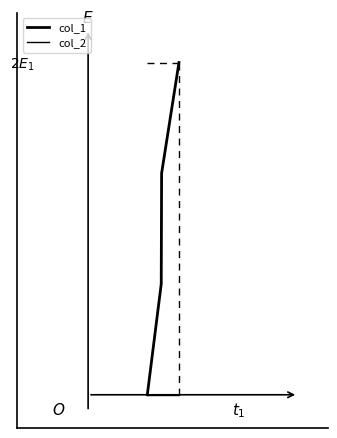

True or false: col_1 has more than 0 interior local peaks.

False